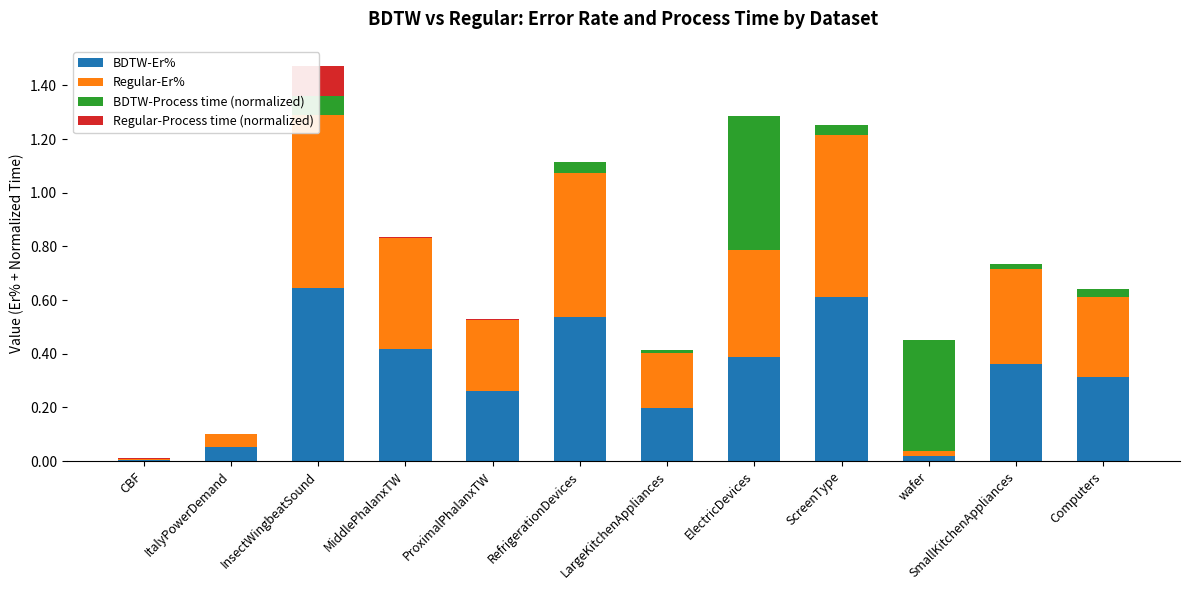

Is it true that BDTW-Er% equals 0.3 at ProximalPhalanxTW?

True